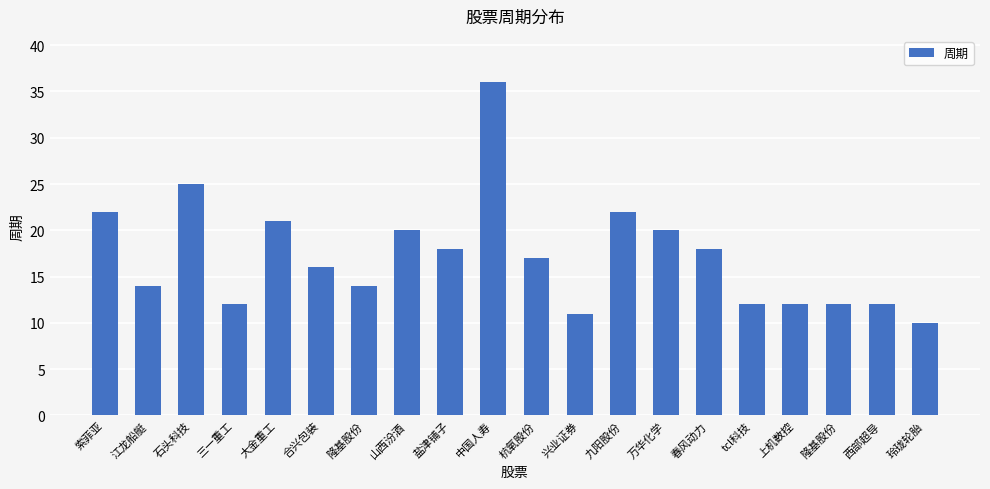

How many categories are shown in the chart?

20